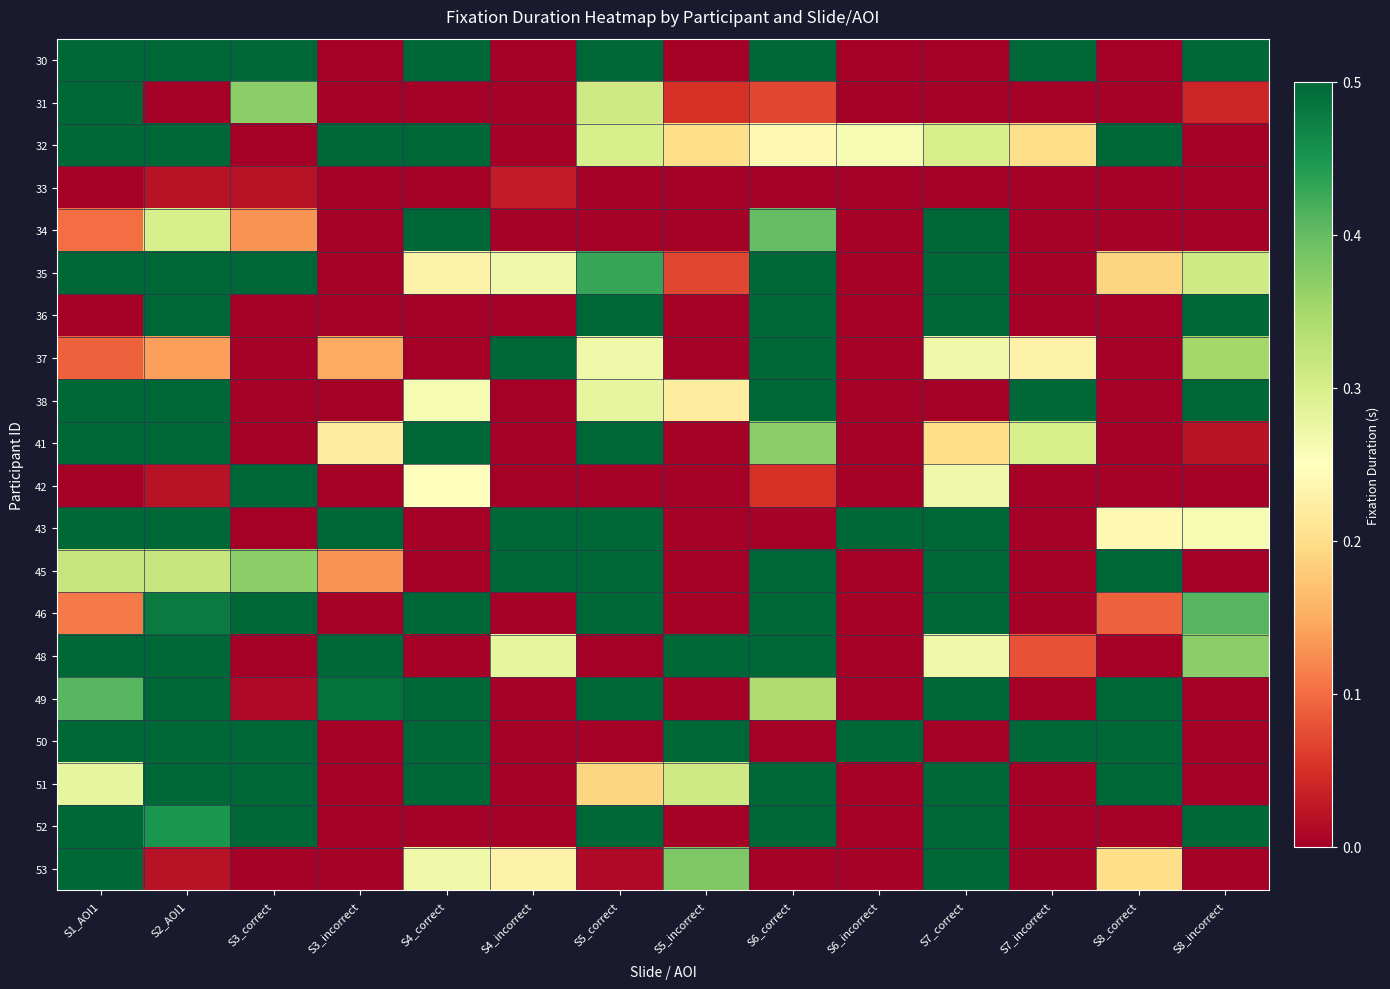

Which category has the highest value across all series?

S1_AOI1